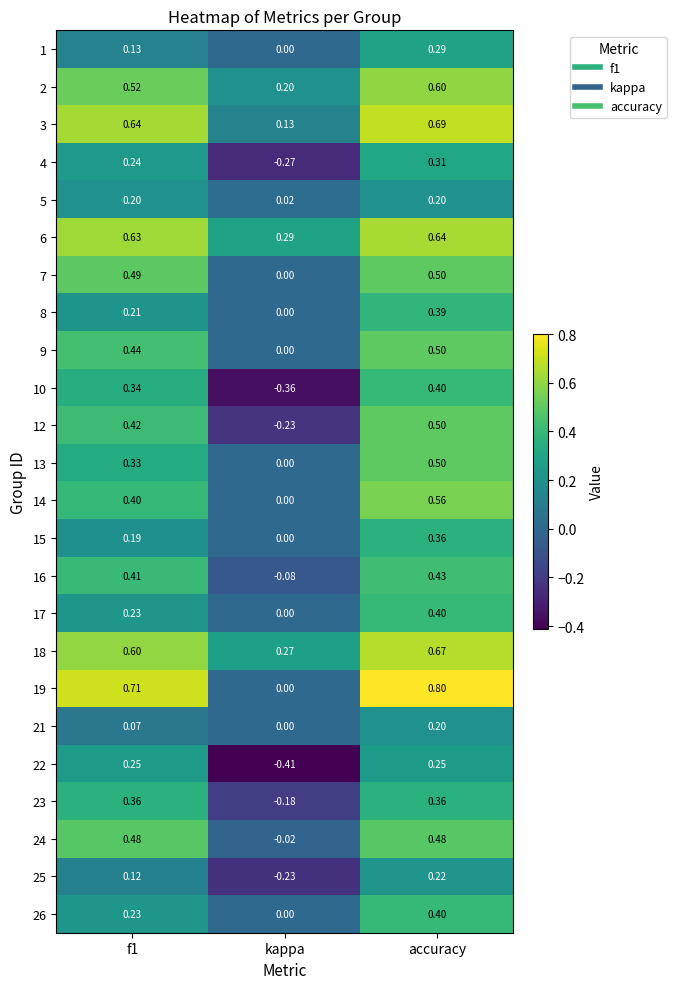

At which label is 3 closest to 0?

kappa